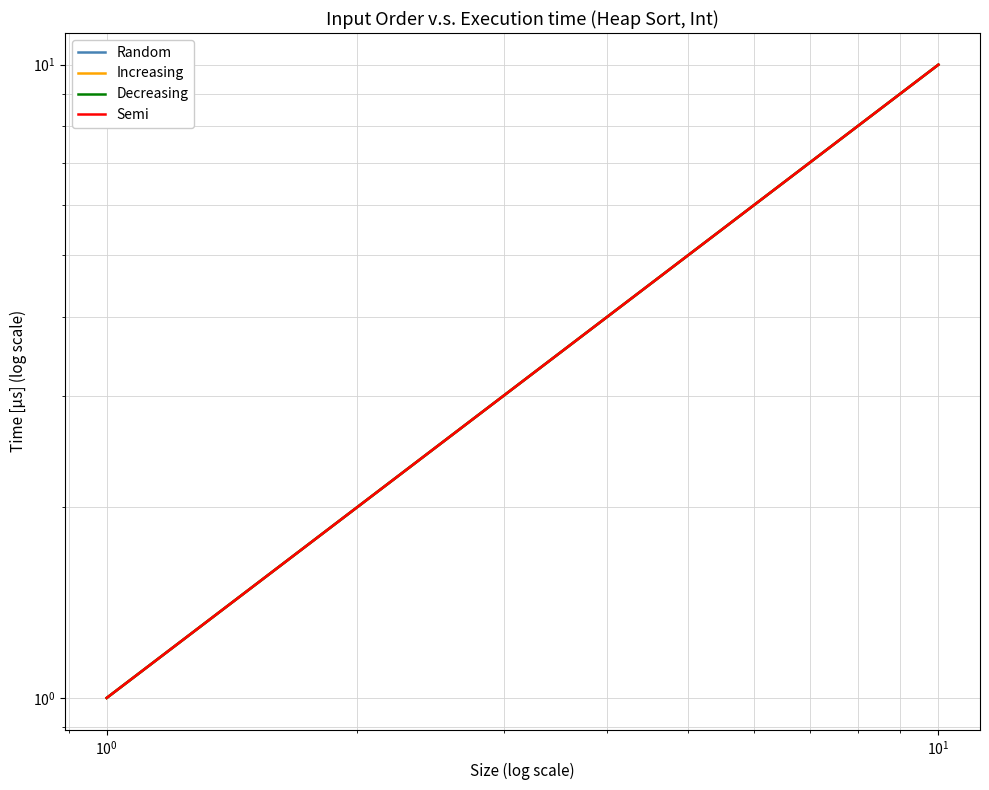

How many data points in Decreasing are above 6?

4